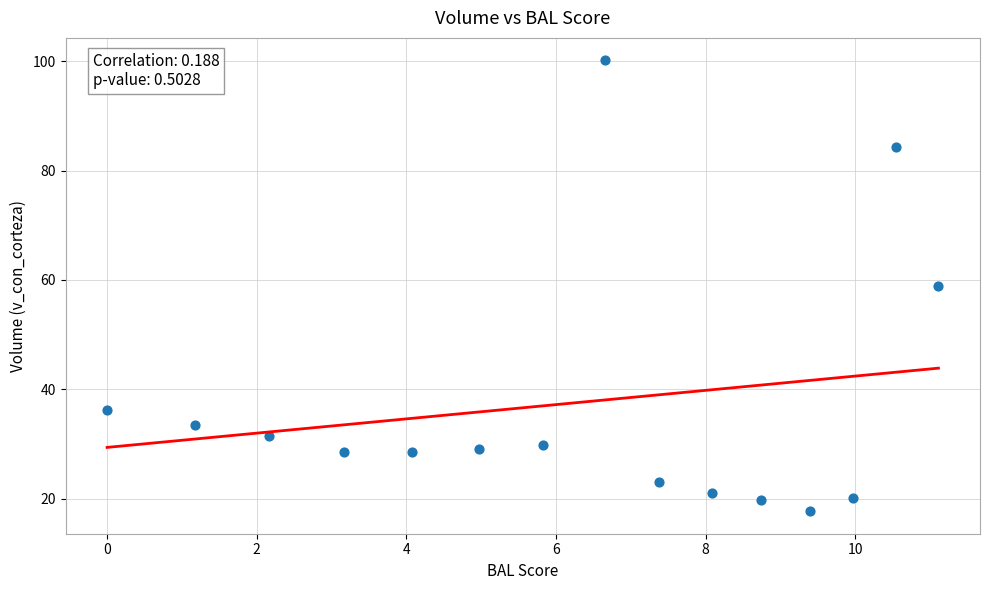

What is the range of X values (max minus min)?

11.1